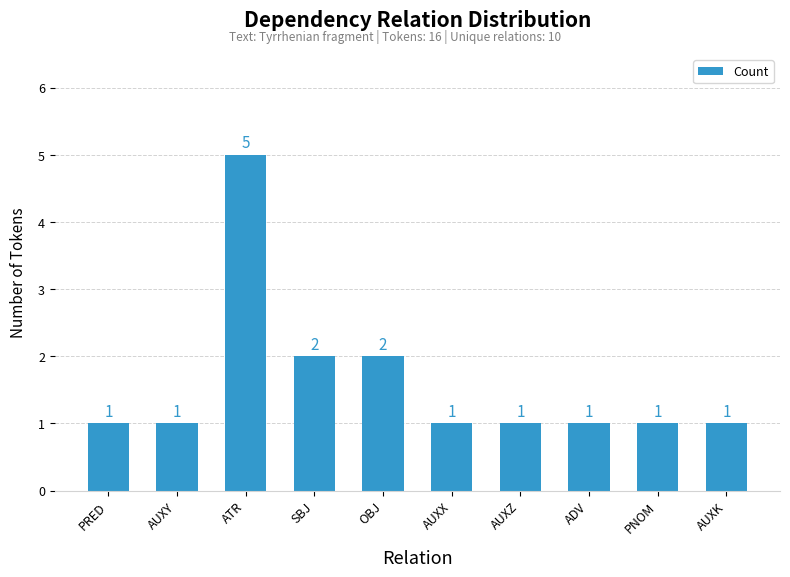

What is the greatest value displayed?

5